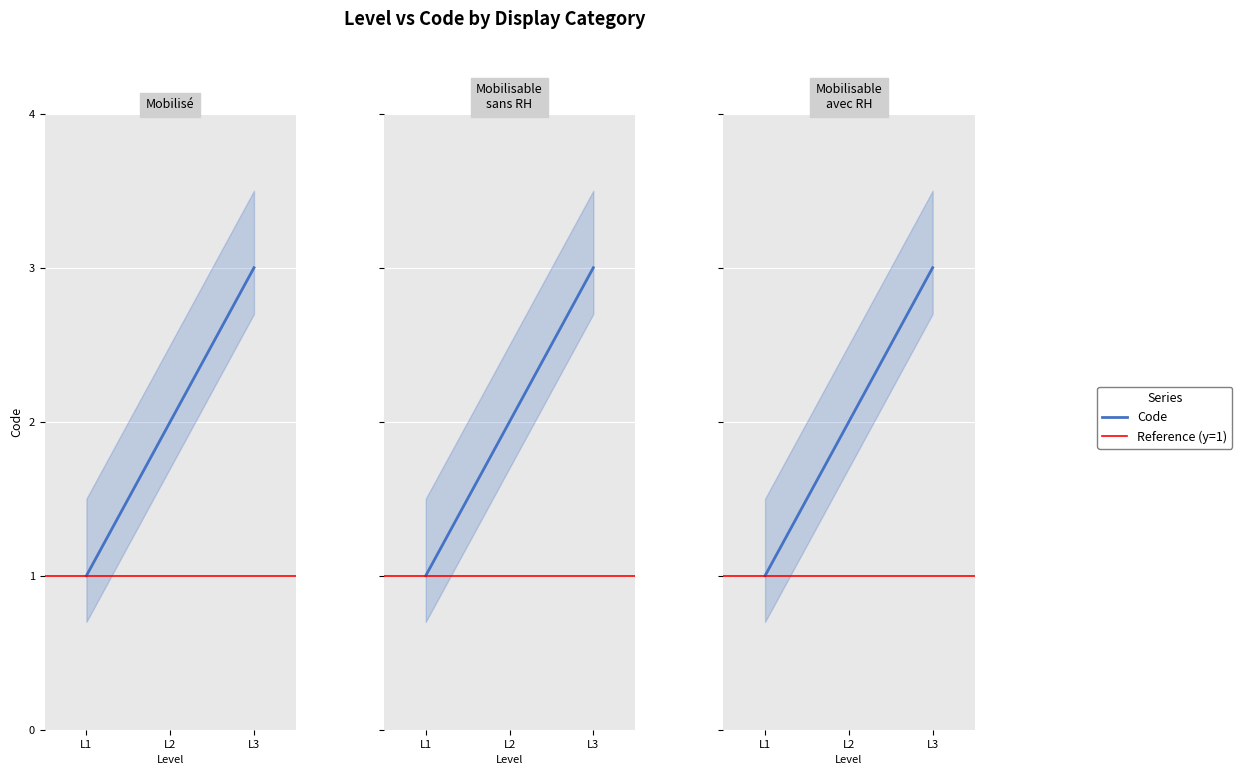

Does the chart display data point markers on the line(s)?

No